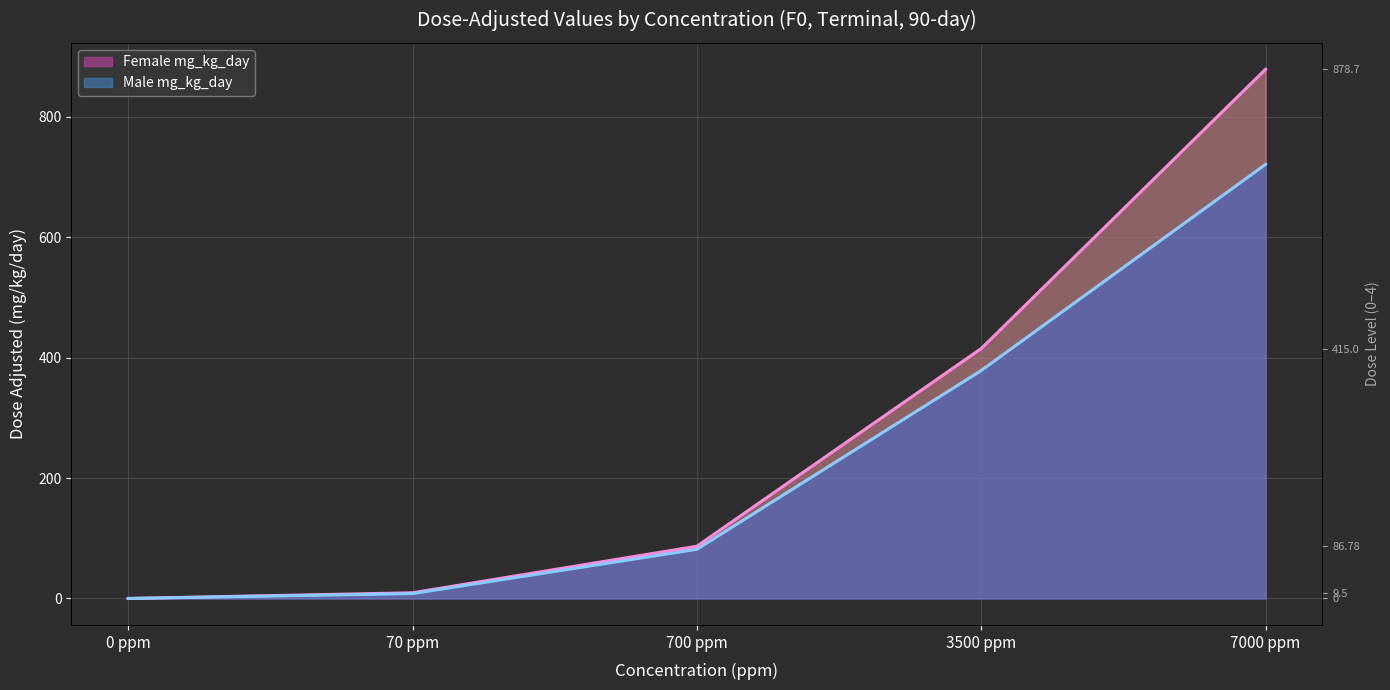

What are all the series names shown in the legend?

Female mg_kg_day, Male mg_kg_day